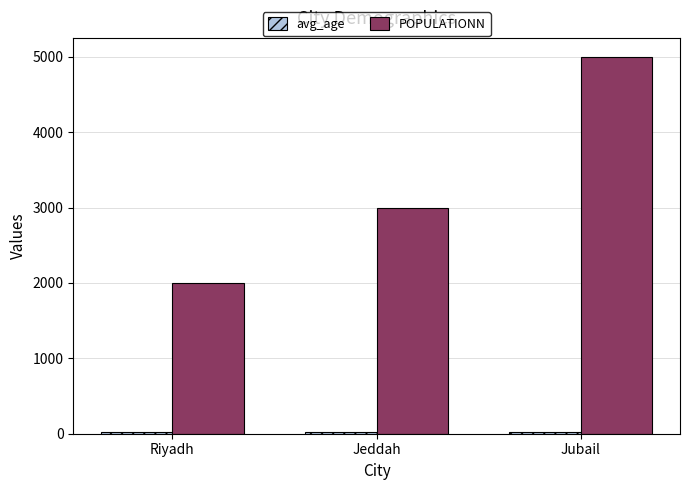

What is the smallest value displayed?

22